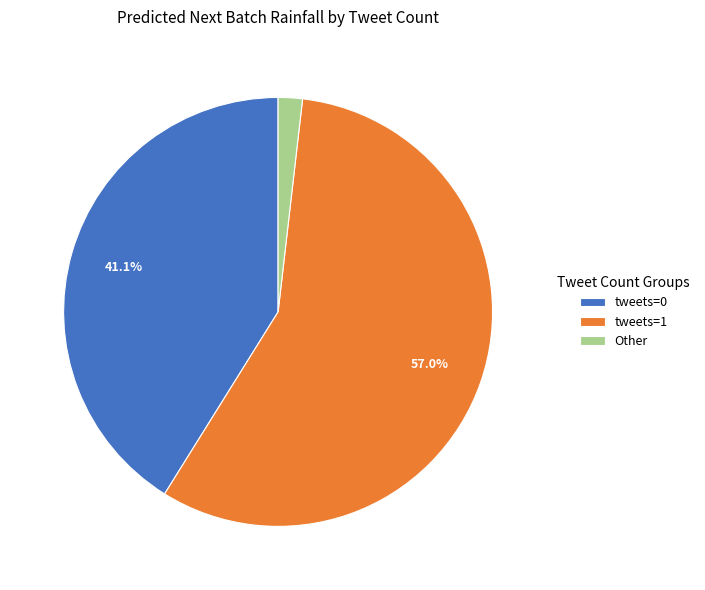

What is the largest slice in the pie chart?

tweets=1